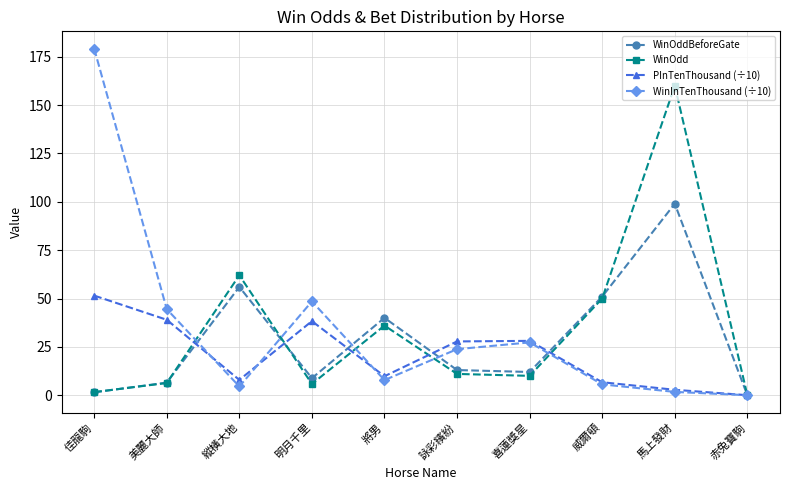

True or false: WinOdd and WinOddBeforeGate cross at least once.

True